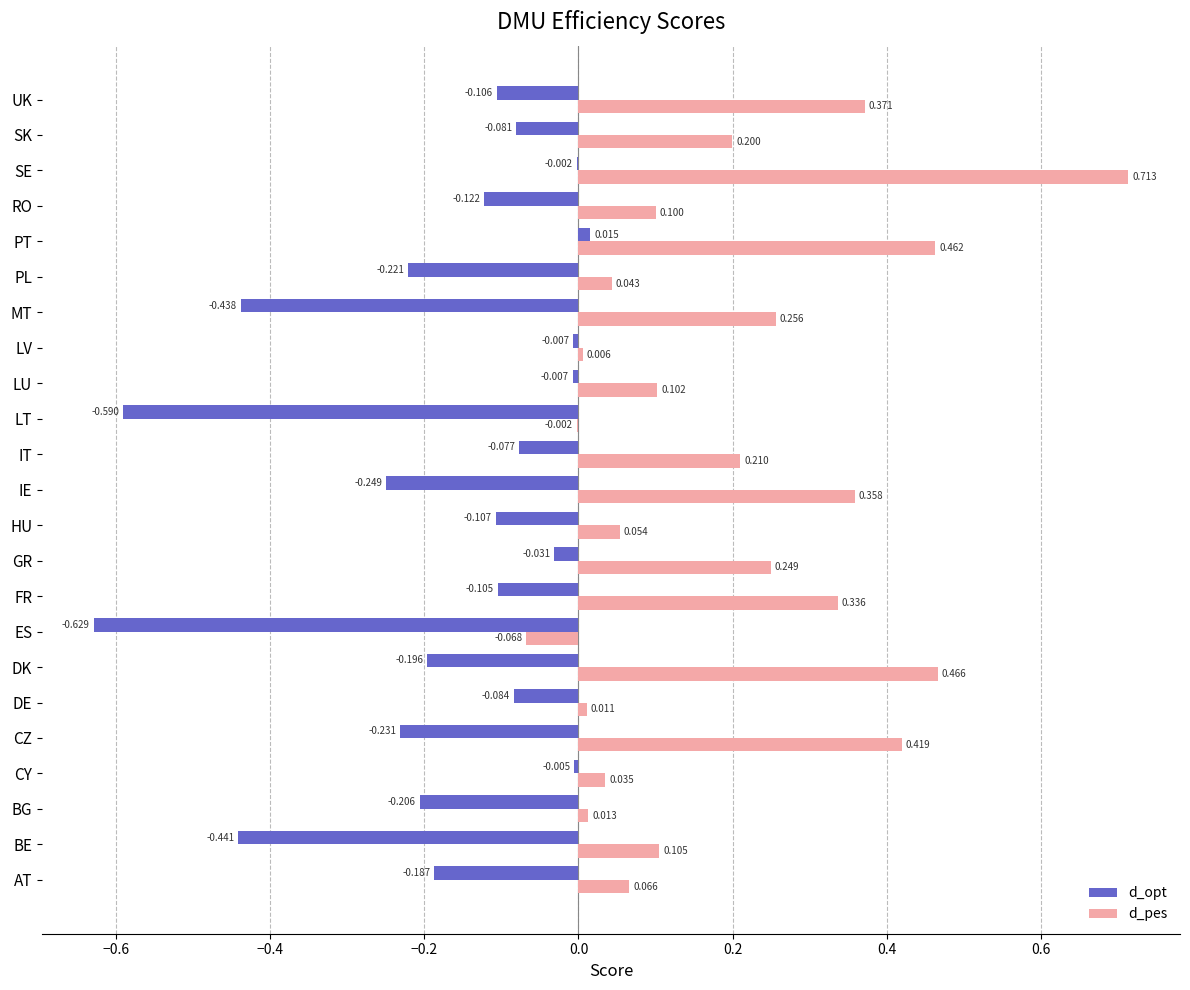

Where is d_opt nearest to the value 0?

SE